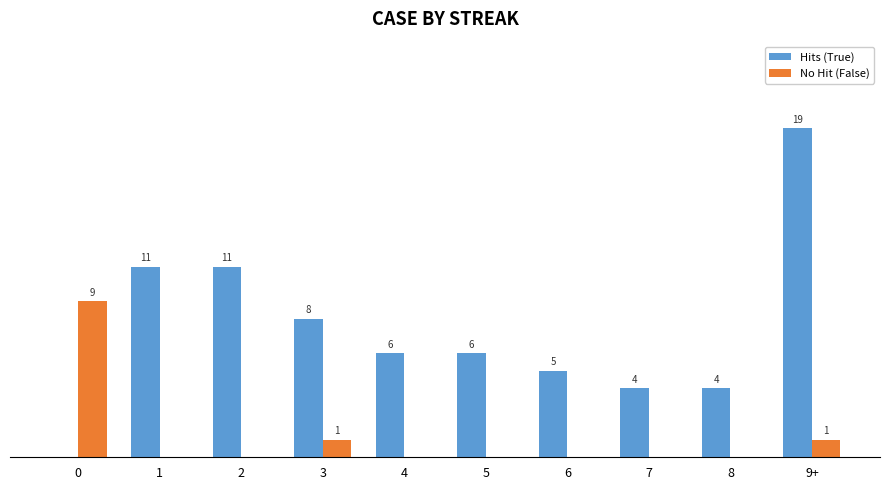

At which category is the sum across all series the highest?

9+